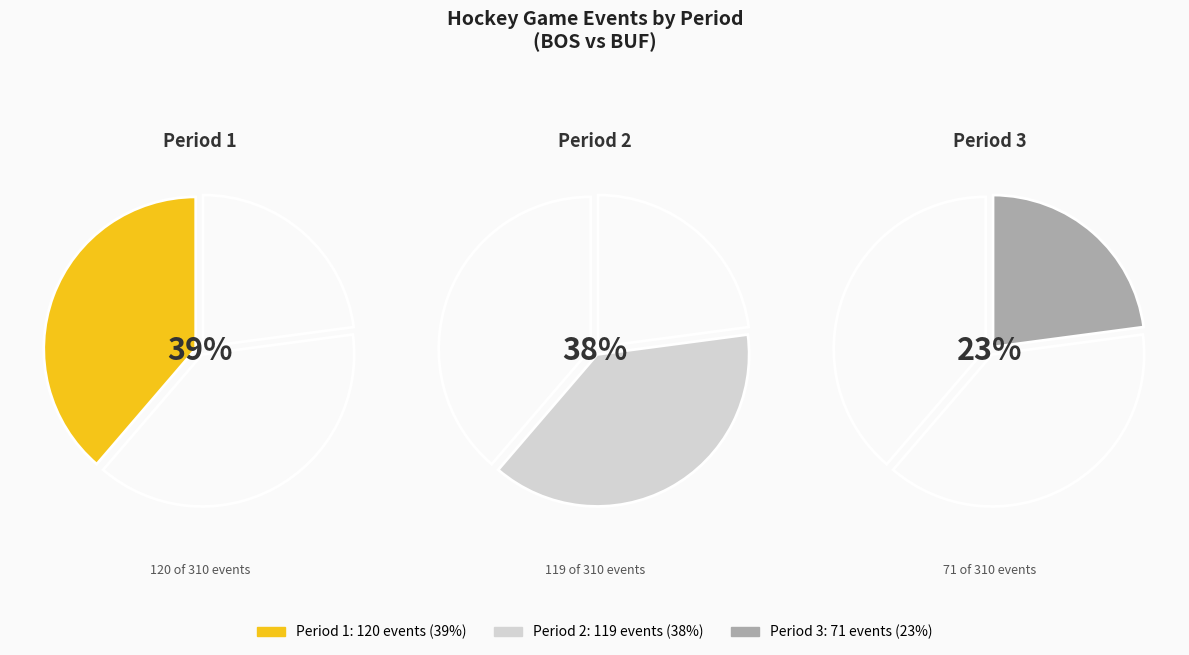

To the nearest percent, what is the combined percentage of 3 and 2?

61%